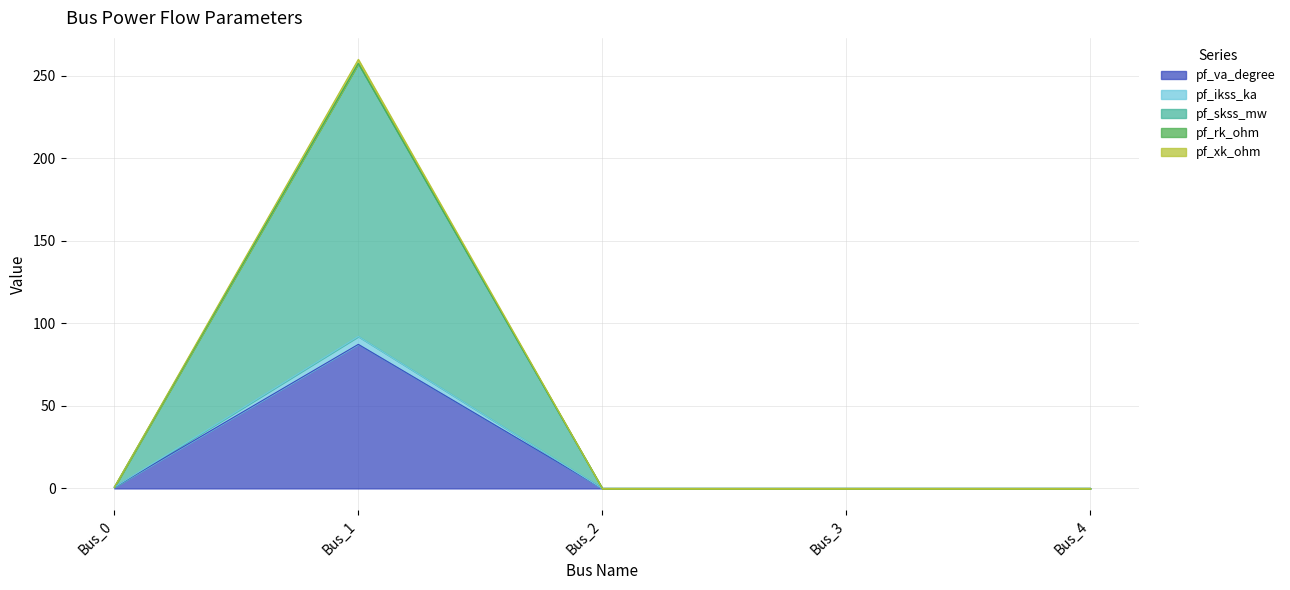

What is the difference between the highest and lowest values at Bus_1?

172.7